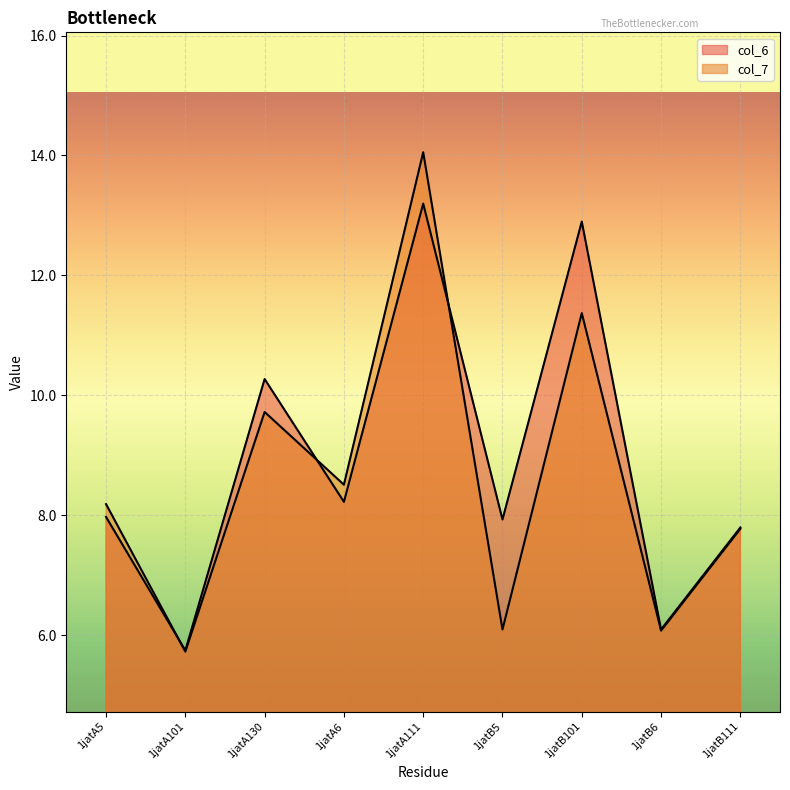

Where is the first local minimum for col_6?

1jatA101